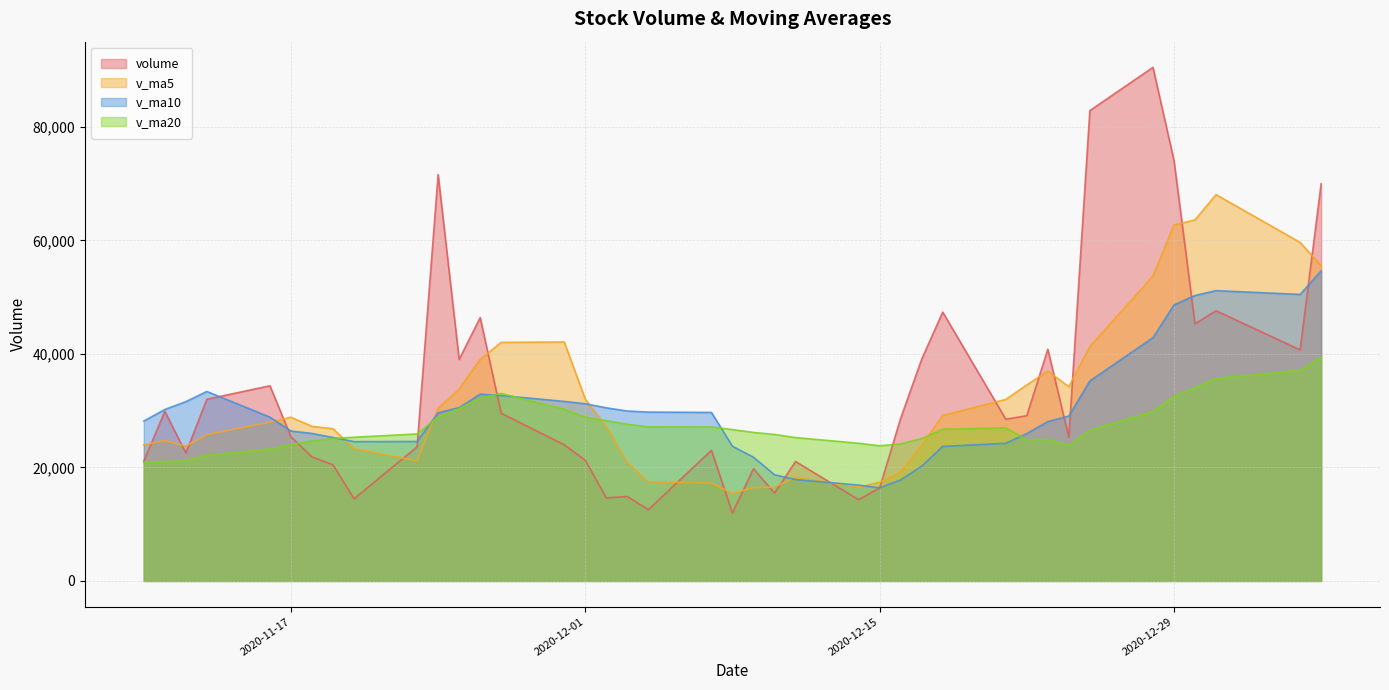

What is the difference between the highest and lowest values at 2020-12-22?

9687.0